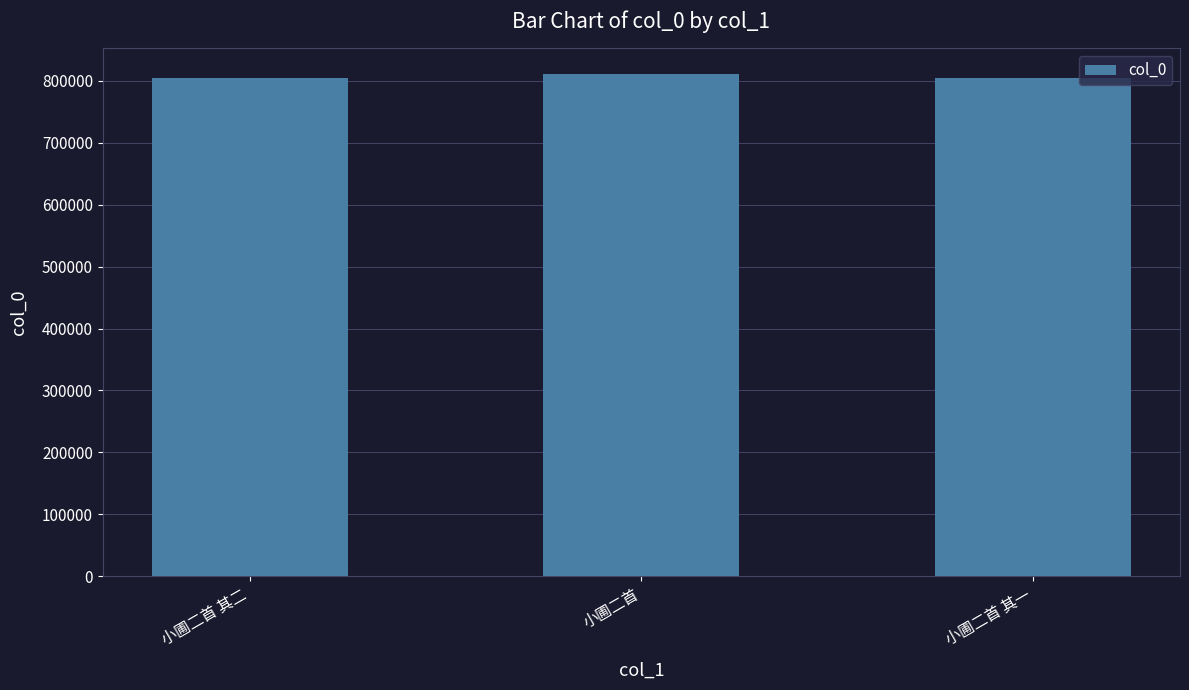

What is the sum of all values?

2421172